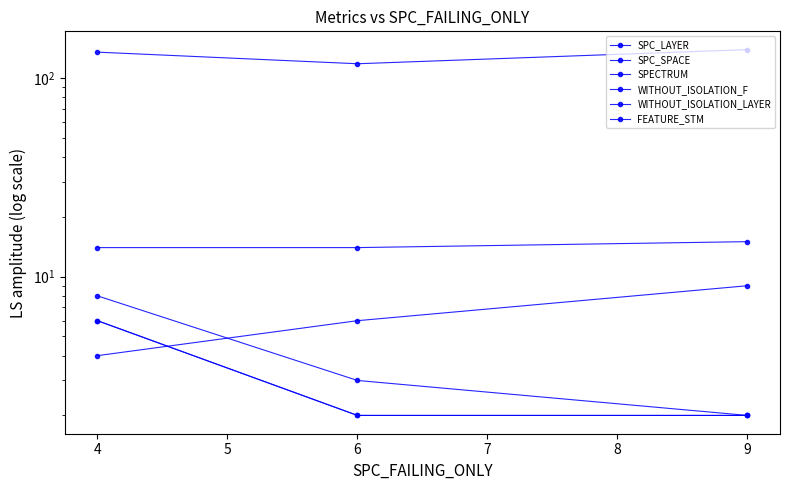

What is the difference between the maximum and minimum values in the SPECTRUM series?

6